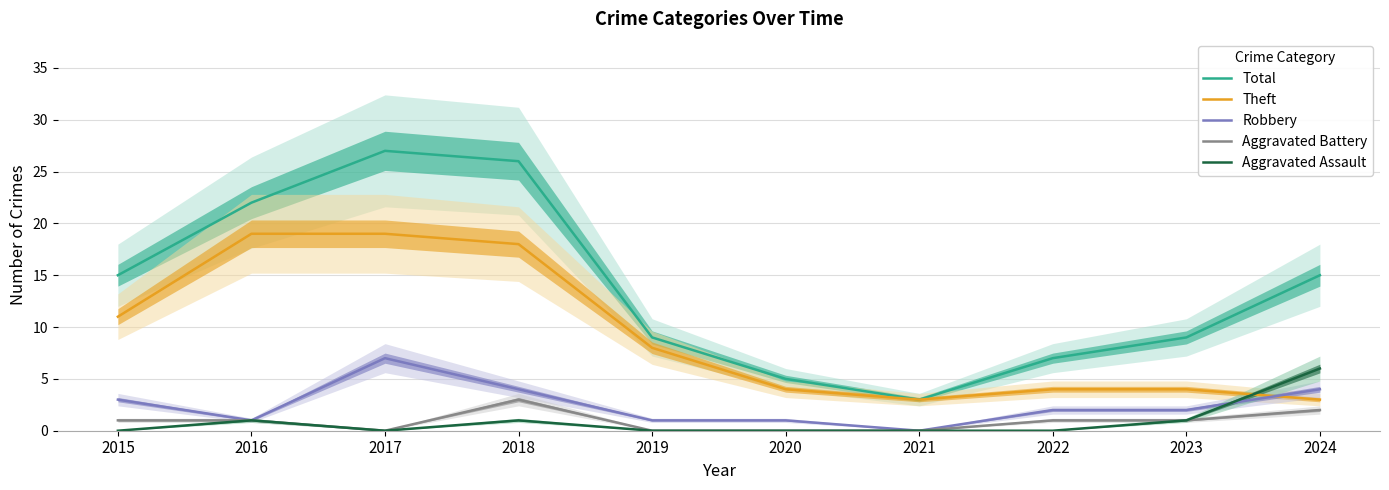

Where does the Total series first go above 15?

2016